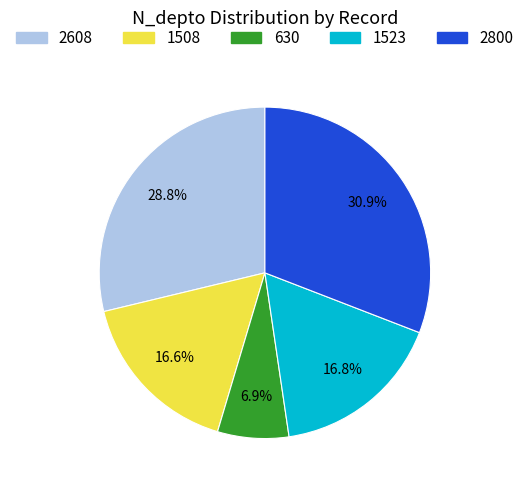

Between 1508 and 630, which is larger?

1508